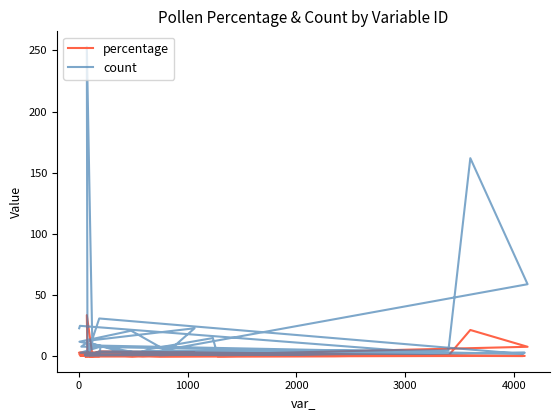

True or false: count and percentage cross at least once.

False